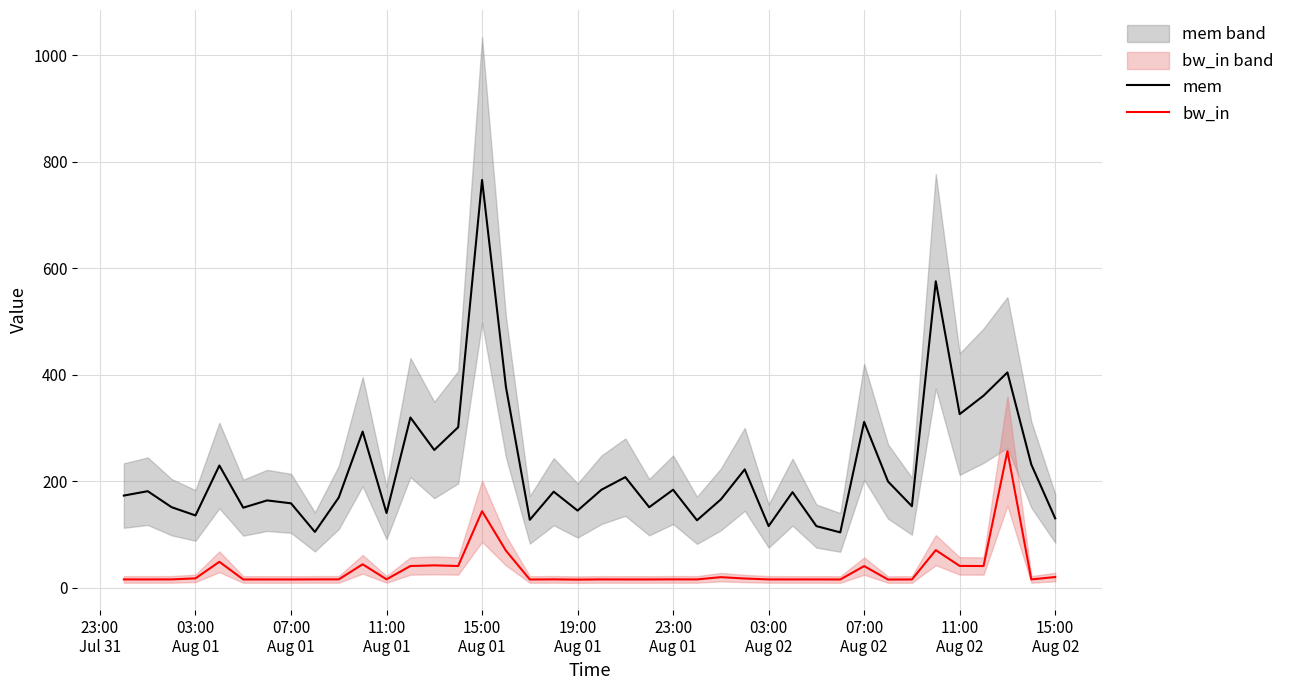

True or false: mem has more than 2 interior local peaks.

True